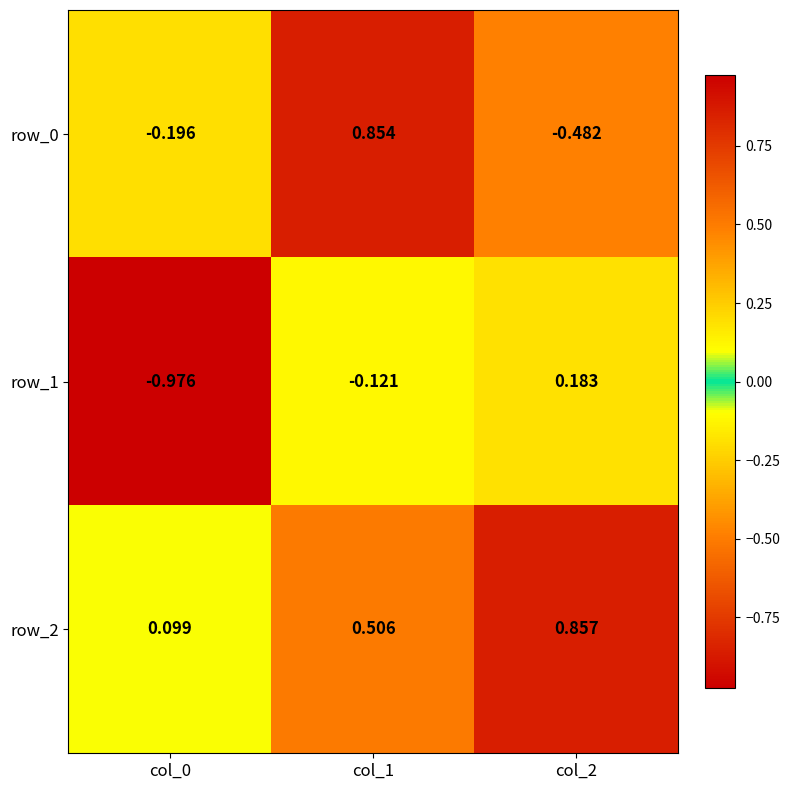

At col_2, list the series in order from smallest to largest.

row_0, row_1, row_2